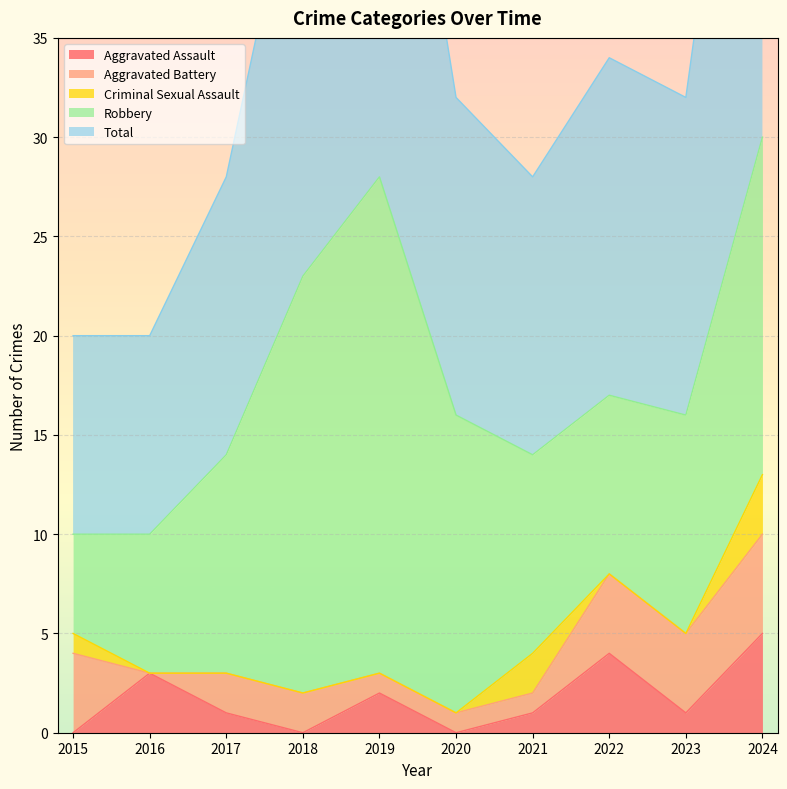

Which category has the lowest value in the Aggravated Assault series?

2015